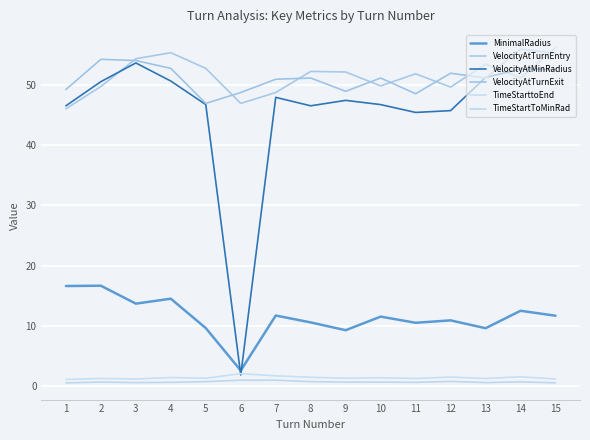

At how many categories does at least one series exceed 23?

15